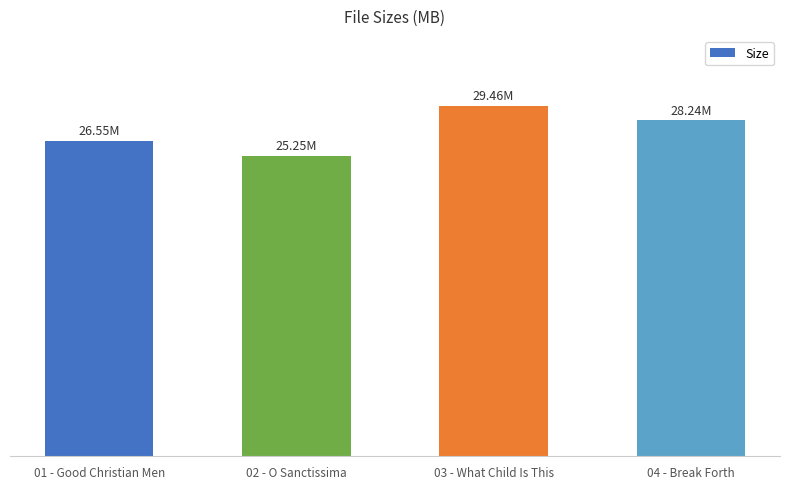

Does the chart contain any negative values?

No